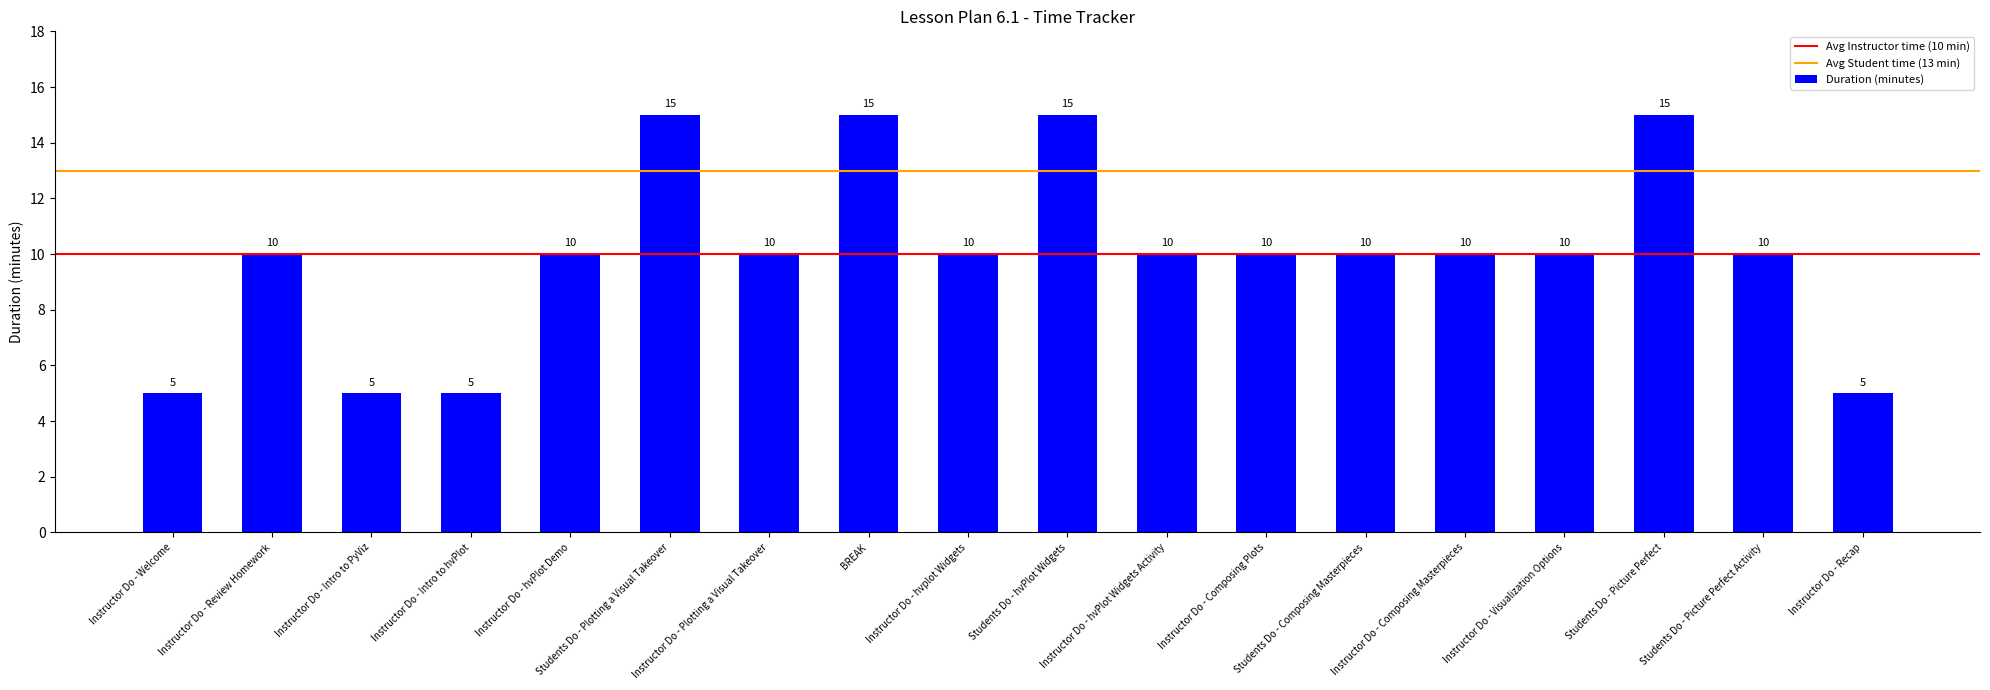

Is it true that the value at Instructor Do - Recap is 2?

False